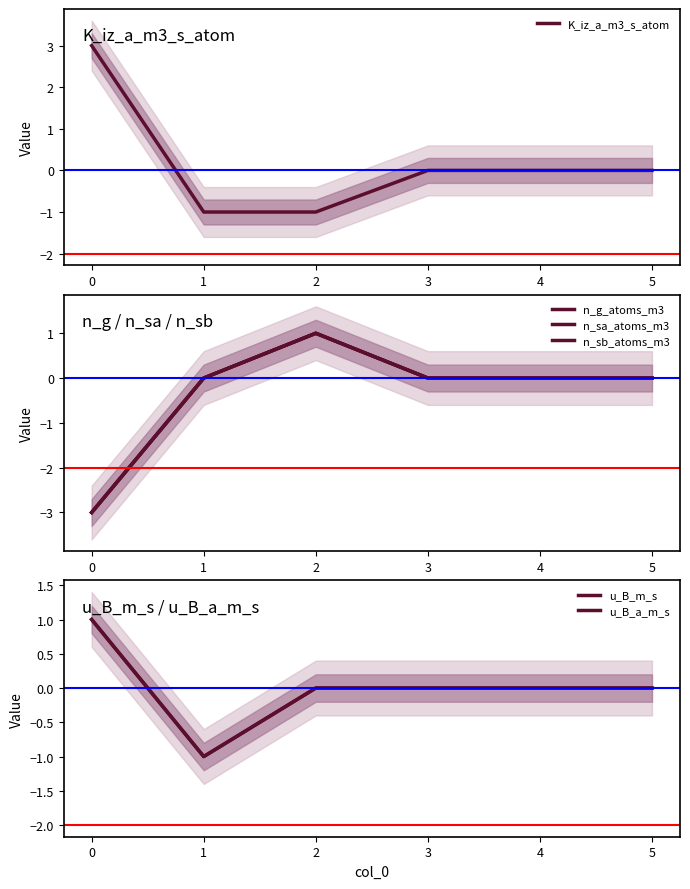

Count the n_sb_atoms_m3 values in the range 0 to 1.

5